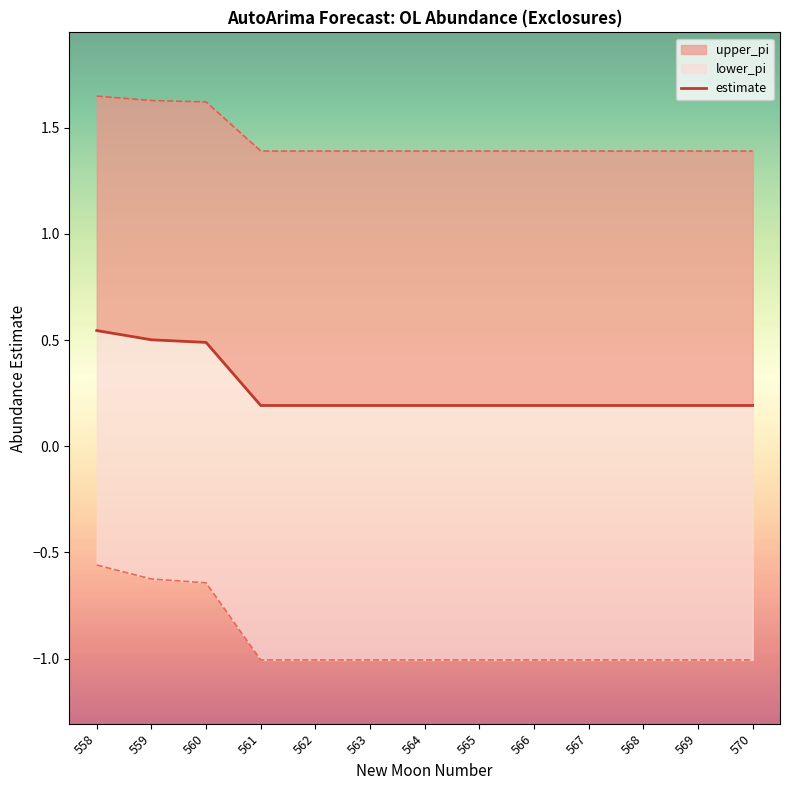

What is the sum of the values at 568 and 563?

0.4